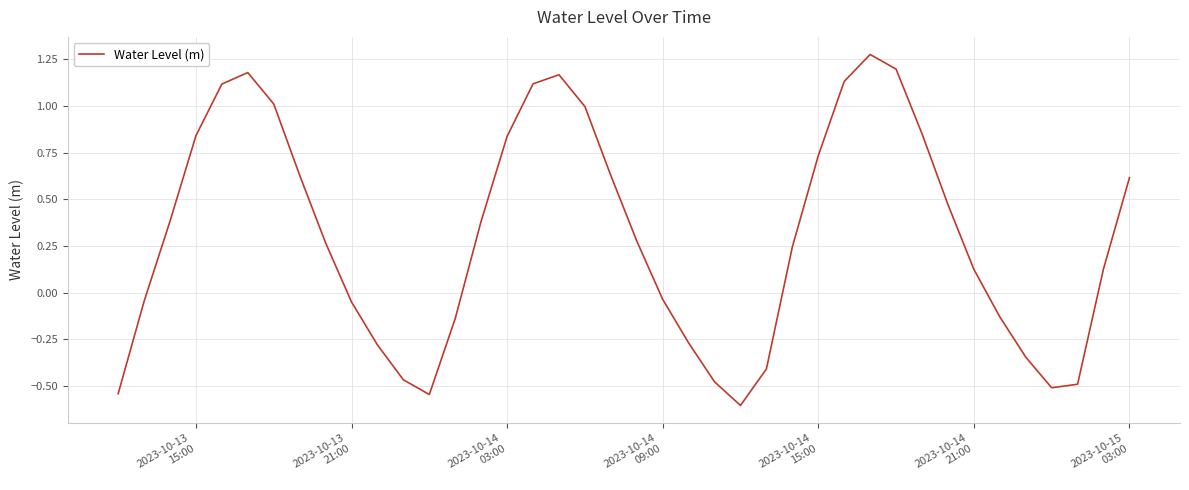

What is the minimum value shown in the chart?

-0.6